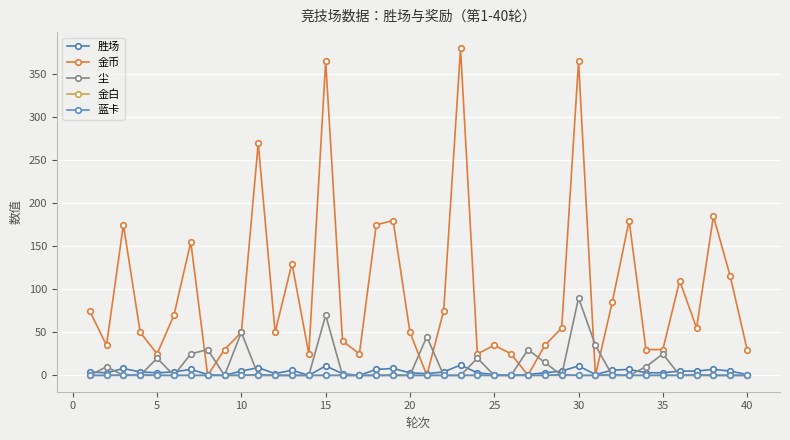

What is the maximum value shown in the chart?

380